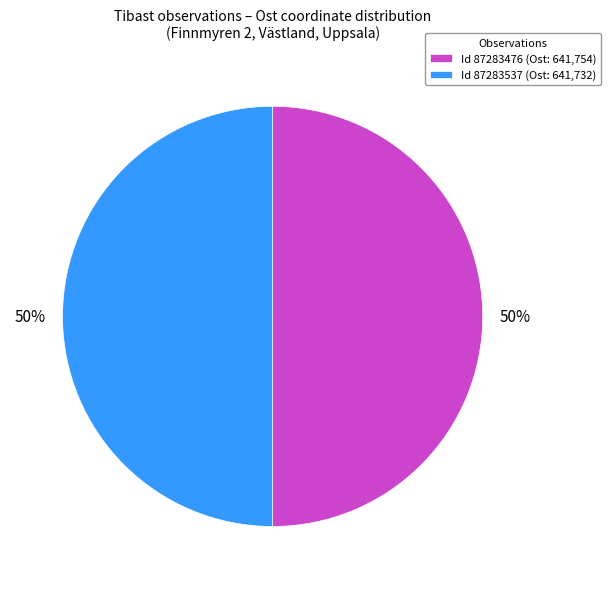

Which category has the biggest portion of the pie?

87283476